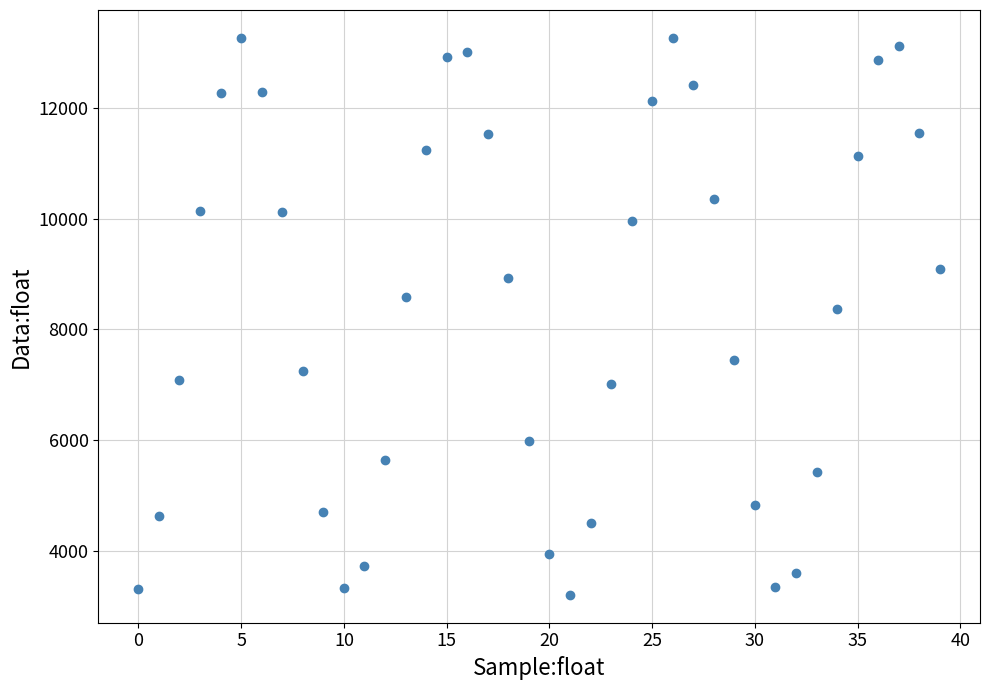

What is the range of Y values (max minus min)?

10069